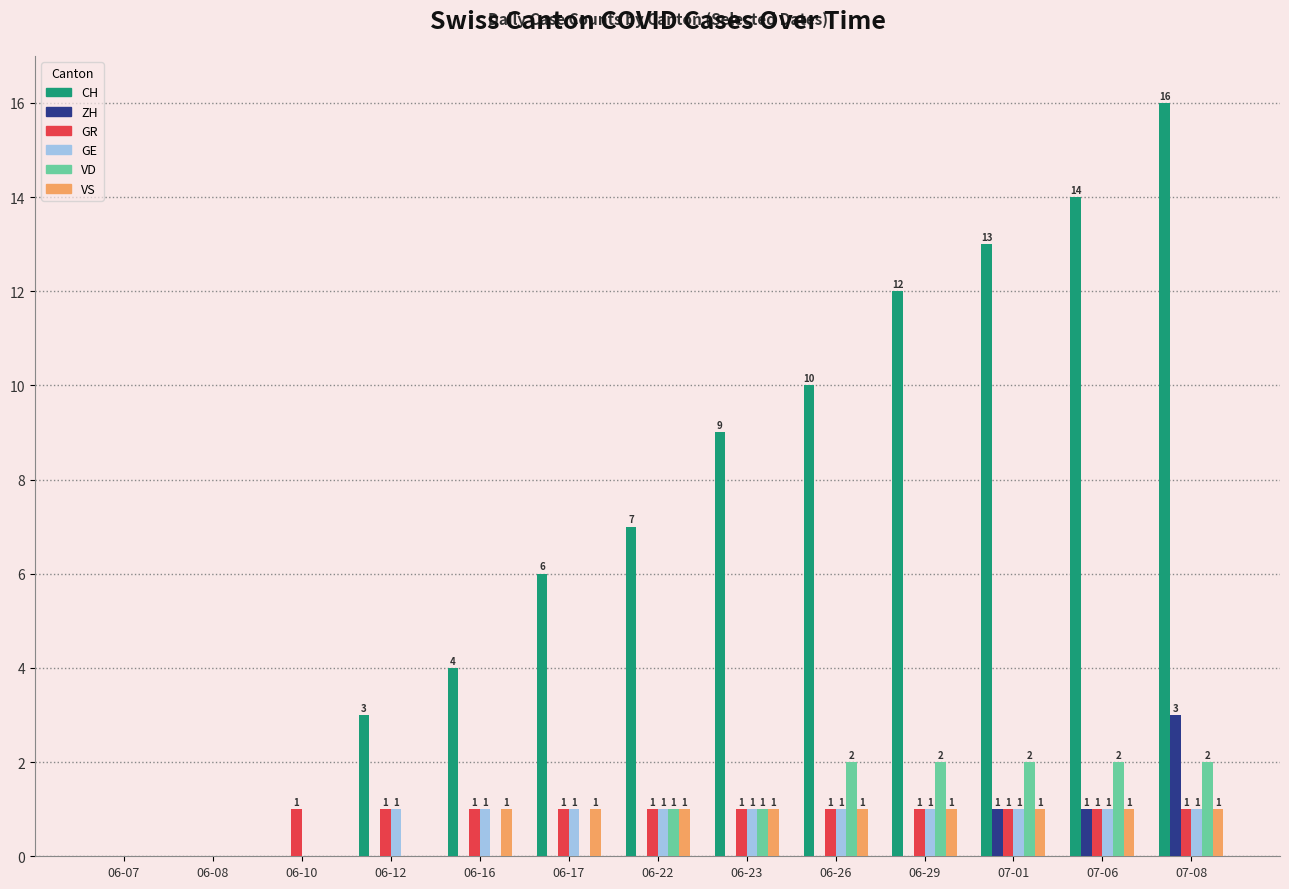

Is it true that VS equals -1 at 06-12?

False